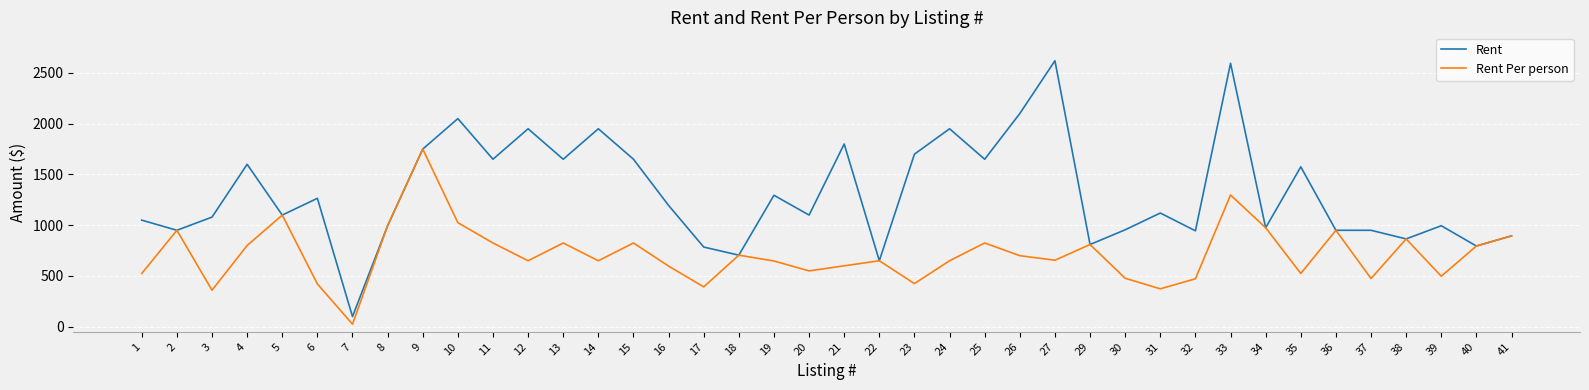

The value of Rent Per person at 24 is 1091.3. True or false?

False